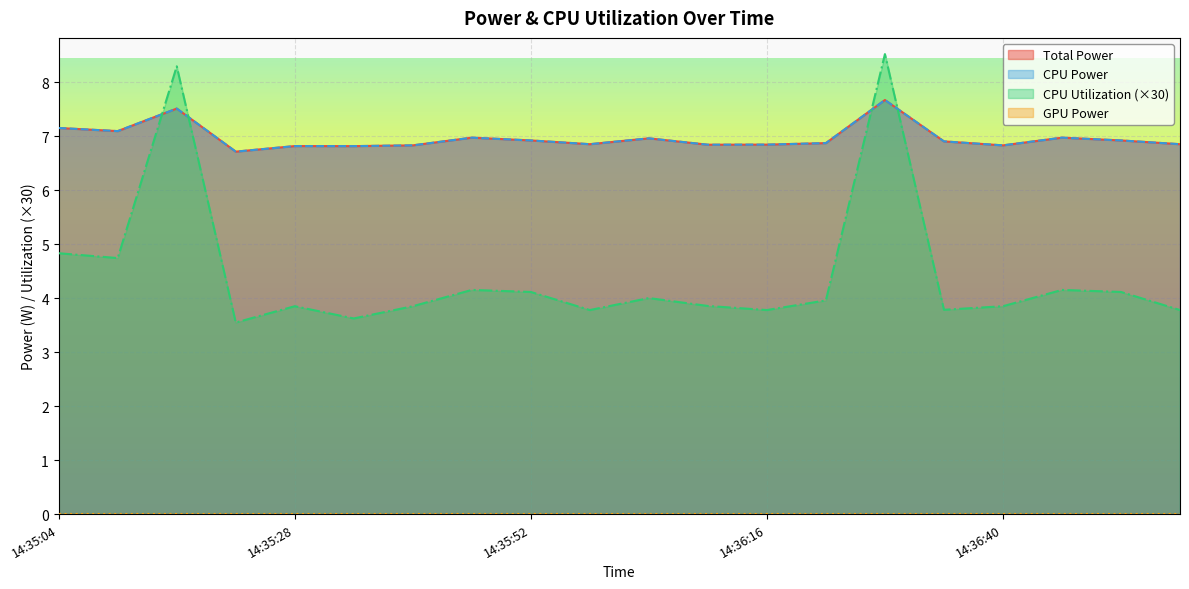

After their last crossing, which series has the higher values: CPU Utilization or Total Power?

Total Power